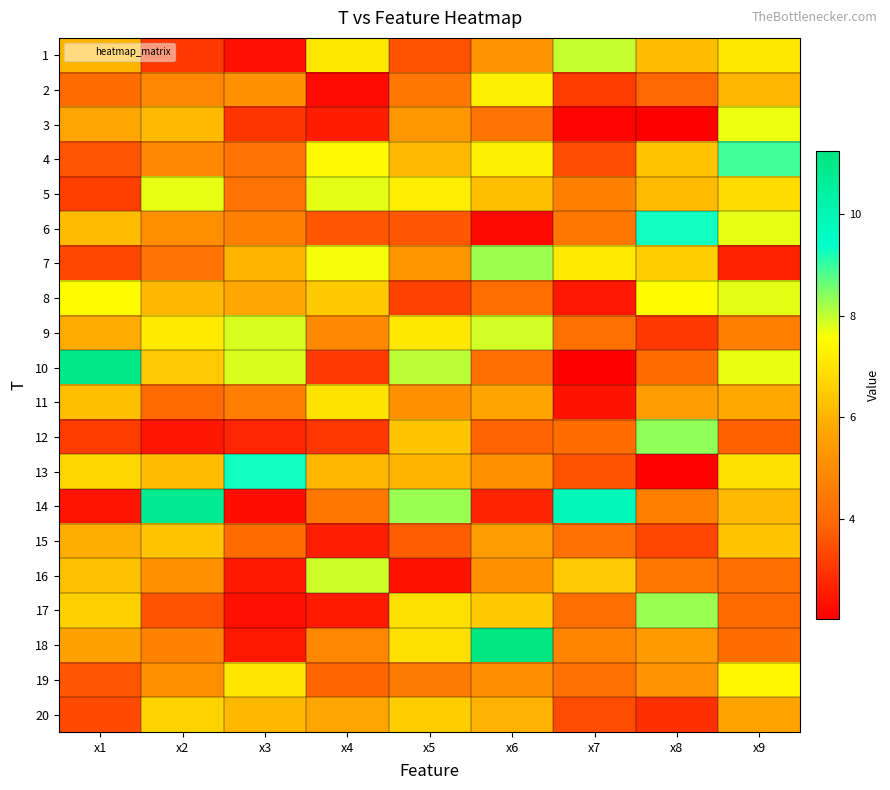

Which category has the lowest value across all series?

x7